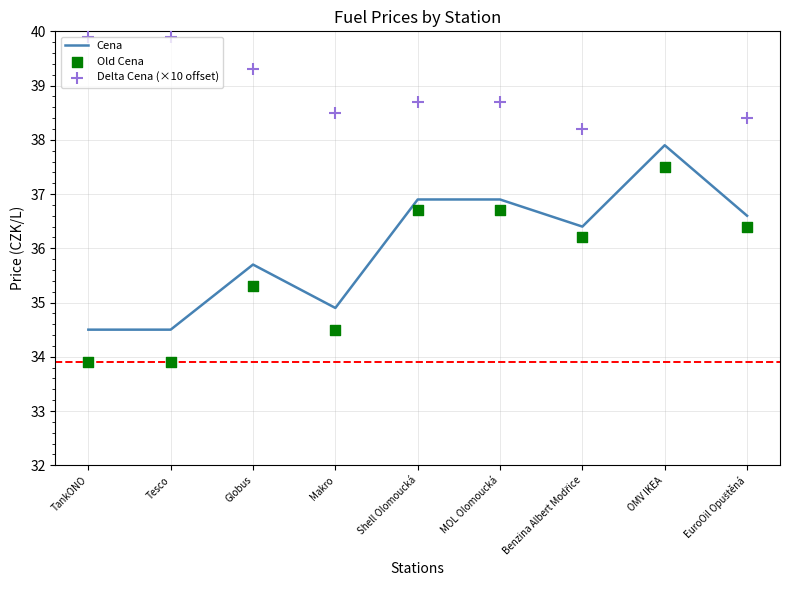

Which series has the largest total across all categories?

Delta Cena (×10 offset)